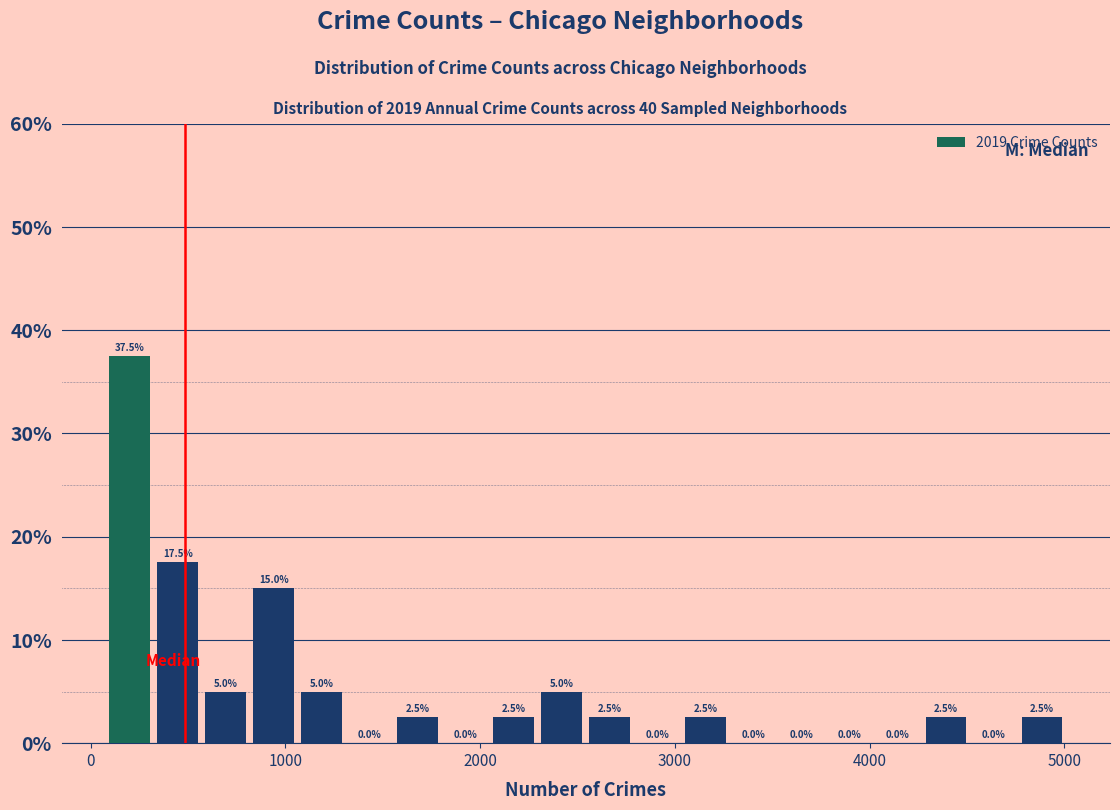

Around what value on the x-axis is the tallest bar? Give the approximate position of its centre, as read against the axis.

200